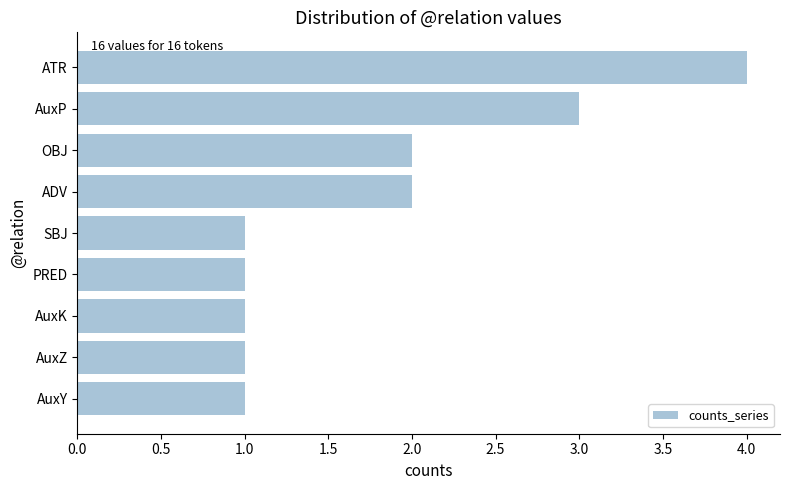

How many values are between 1 and 2?

7